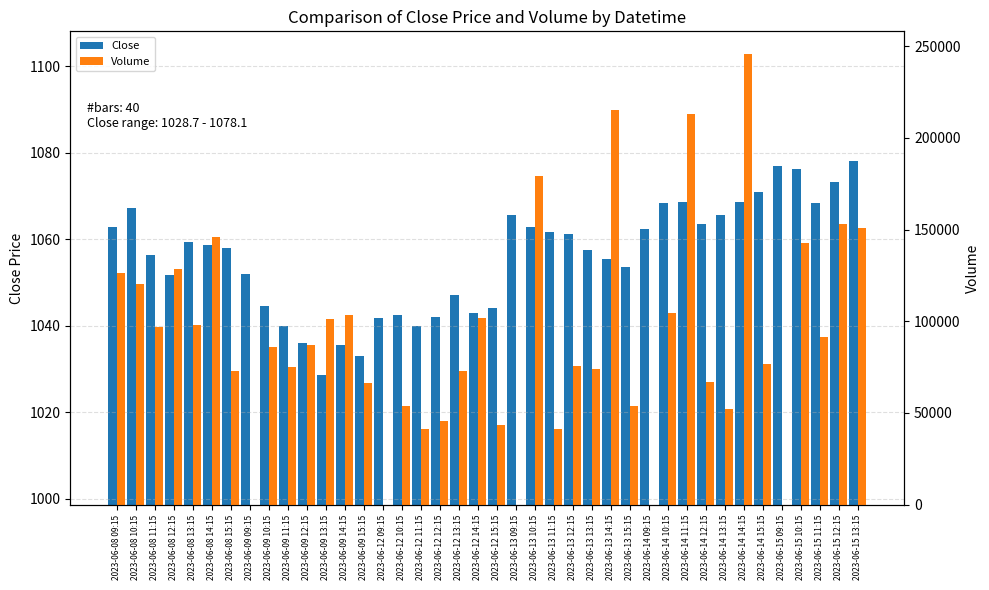

At which label does Volume reach its peak?

2023-06-14 14:15